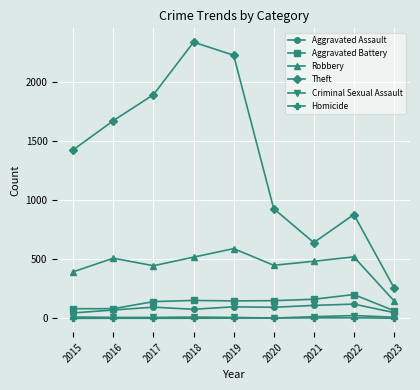

Which series has the largest total across all categories?

Theft